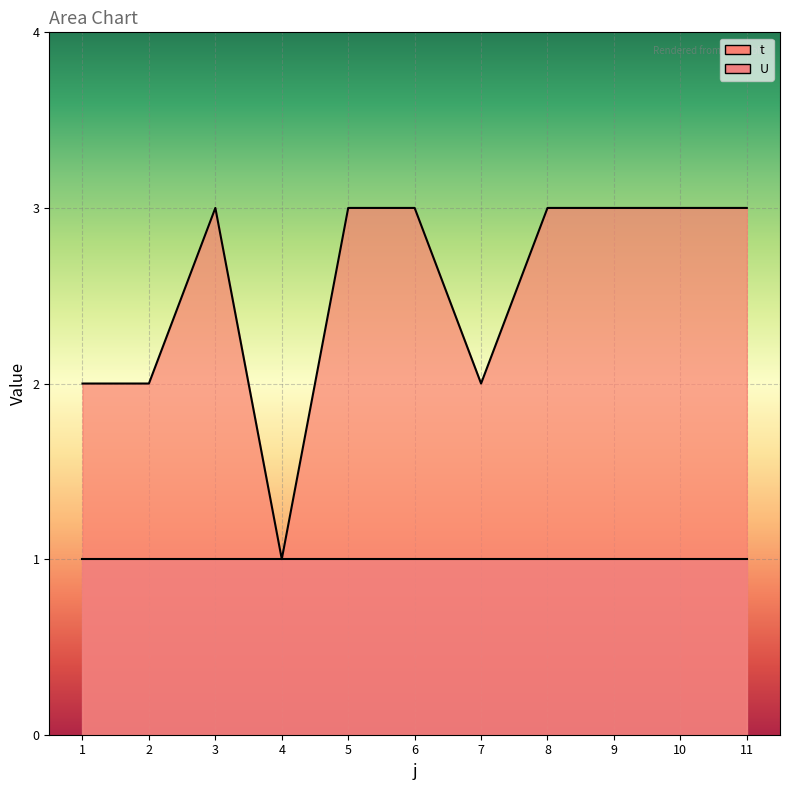

What is the value of the 11th point from the left?

3